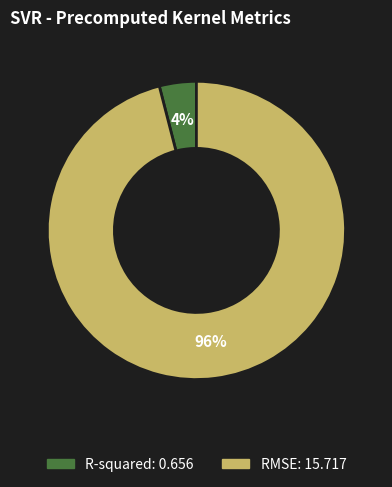

Which has a higher value, RMSE or R-squared?

RMSE